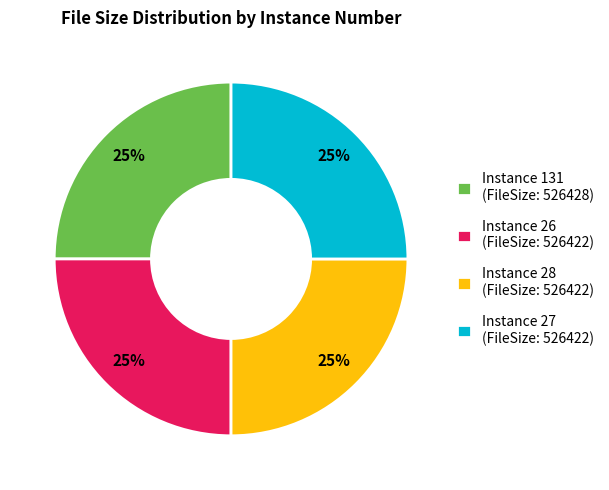

Approximately how many times larger is the value at Instance 131 (FileSize: 526428) compared to Instance 26 (FileSize: 526422)?

1.0